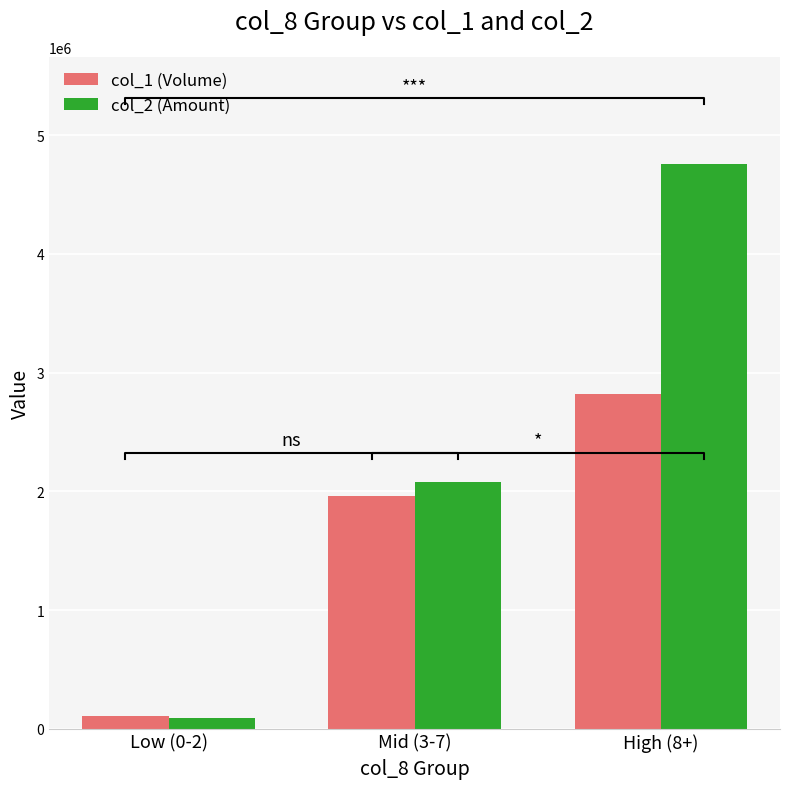

Which category has the highest value in the col_1 (Volume) series?

High (8+)